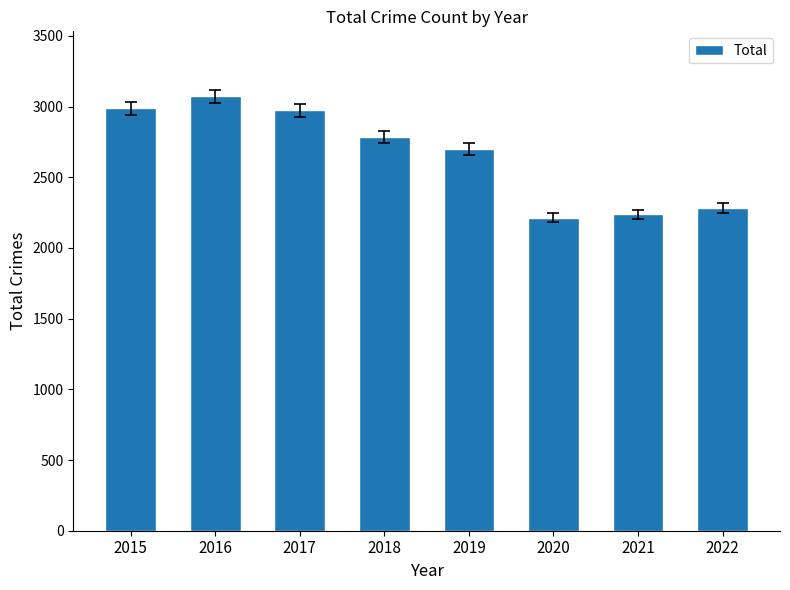

The value at 2018 is 2787. True or false?

True